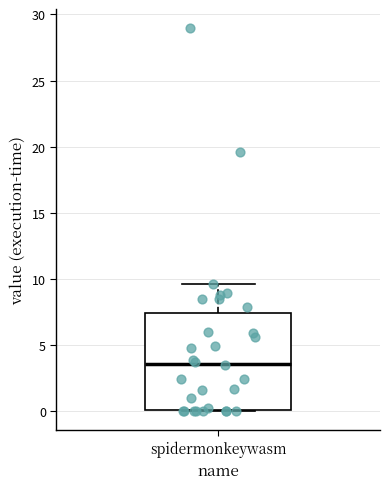

Transcribe this box plot: give where the median line is, the range the box spans, and where the two whiskers end, as read against the y-axis. The values are not printed on the chart, so give them approximately, as read against the axis.

median 3.5, box 0.0 to 7.5, whiskers 0.0 to 9.5